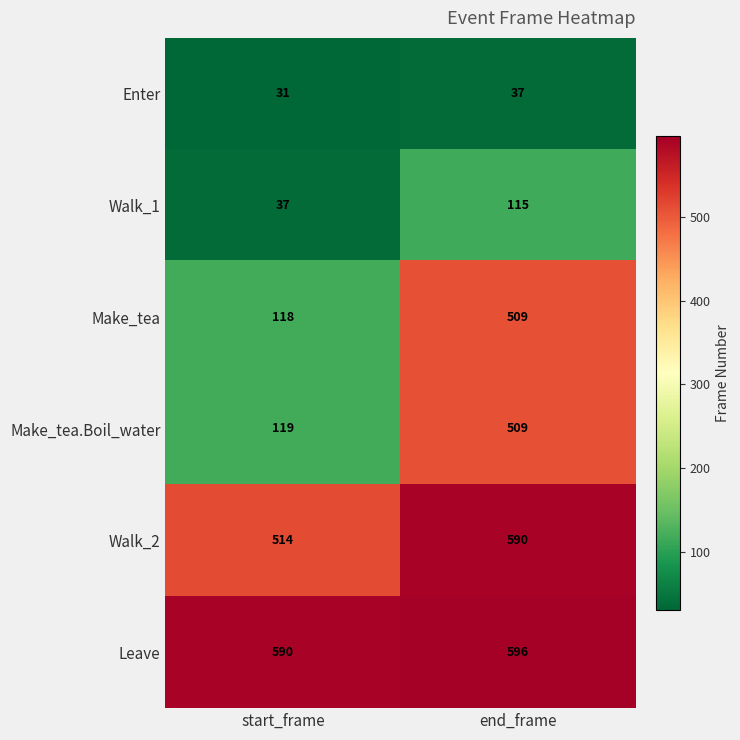

Which series has the widest spread of values?

Make_tea